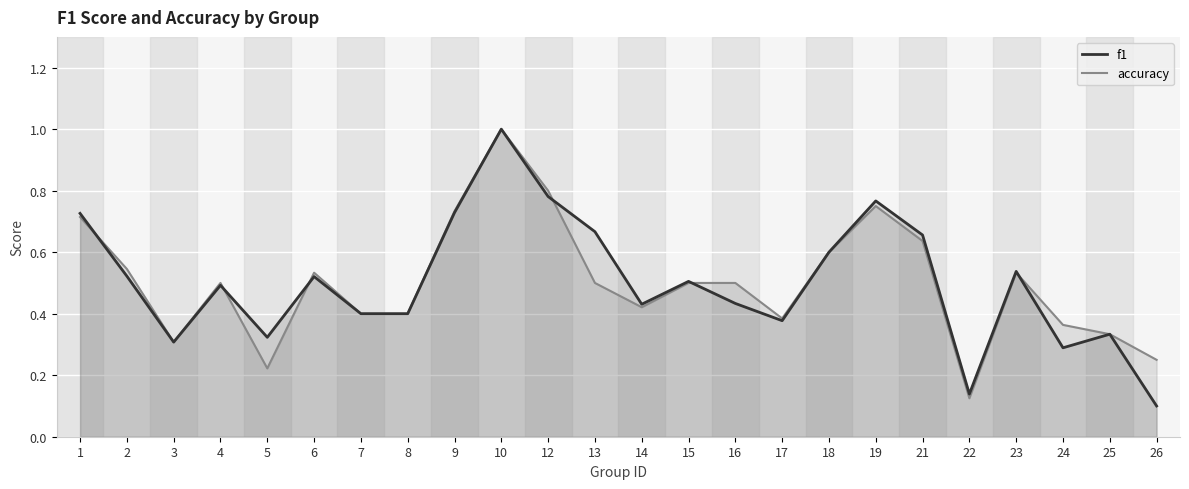

Which series has the widest spread of values?

f1